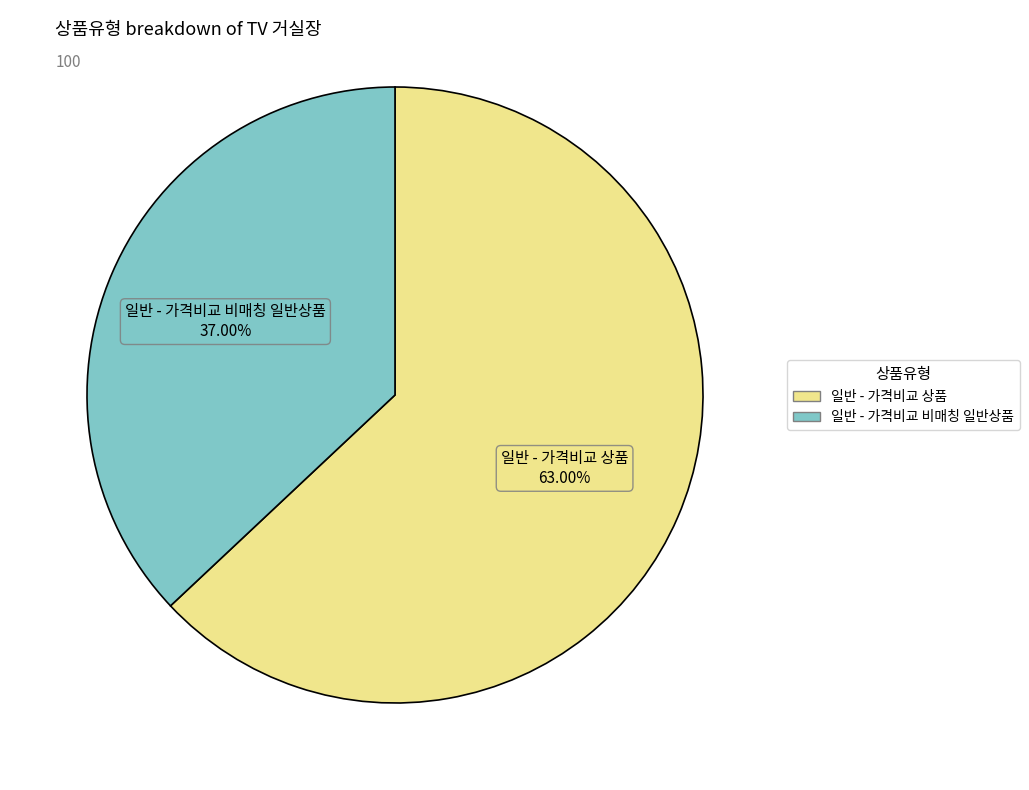

To the nearest percent, what is the combined percentage of 일반 - 가격비교 상품 and 일반 - 가격비교 비매칭 일반상품?

100%